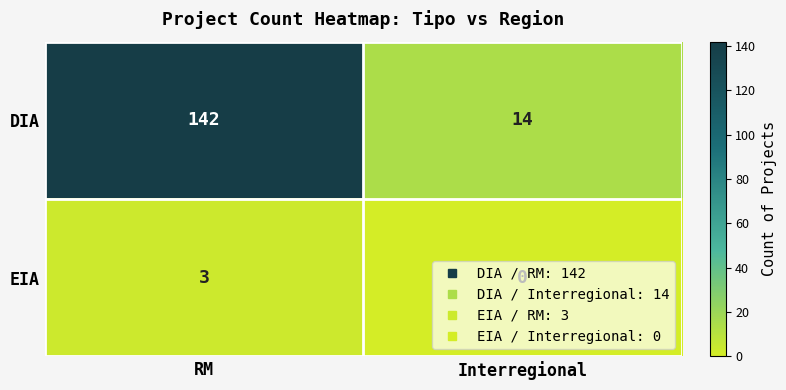

What is the maximum value shown in the chart?

142